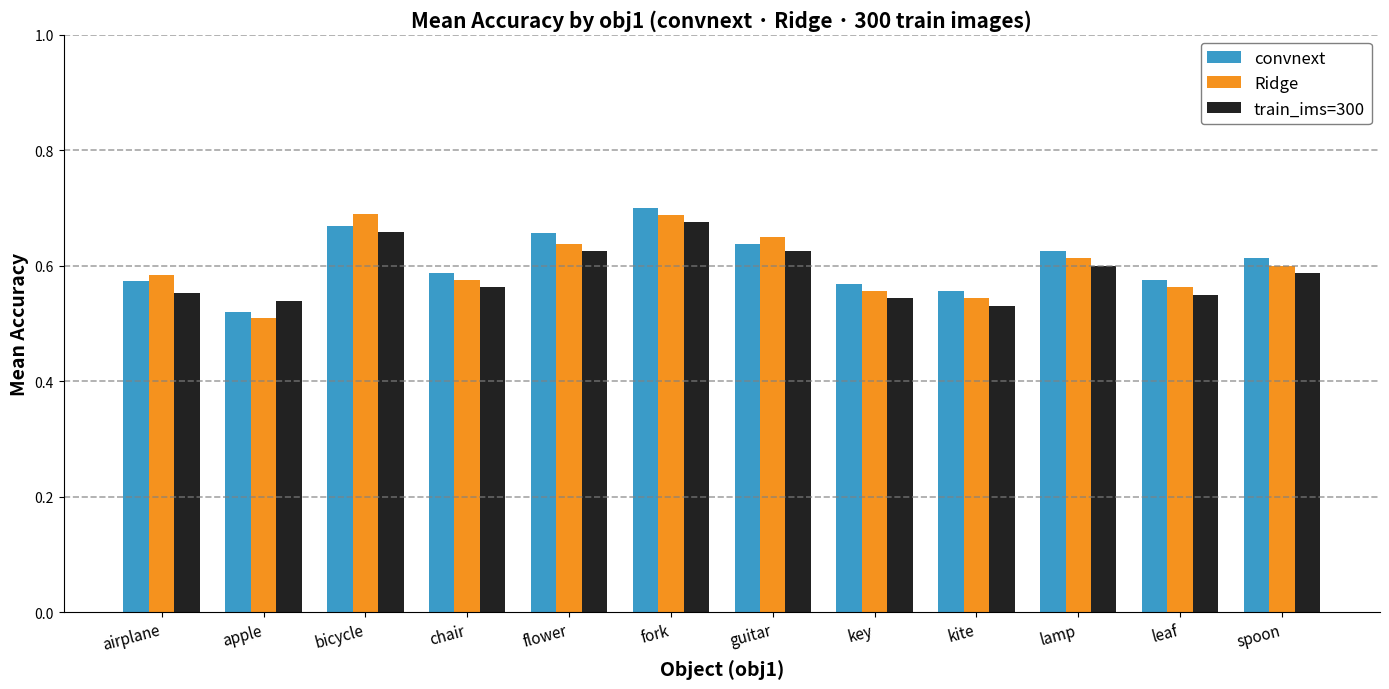

What is the difference between the maximum and minimum values in the Ridge series?

0.2